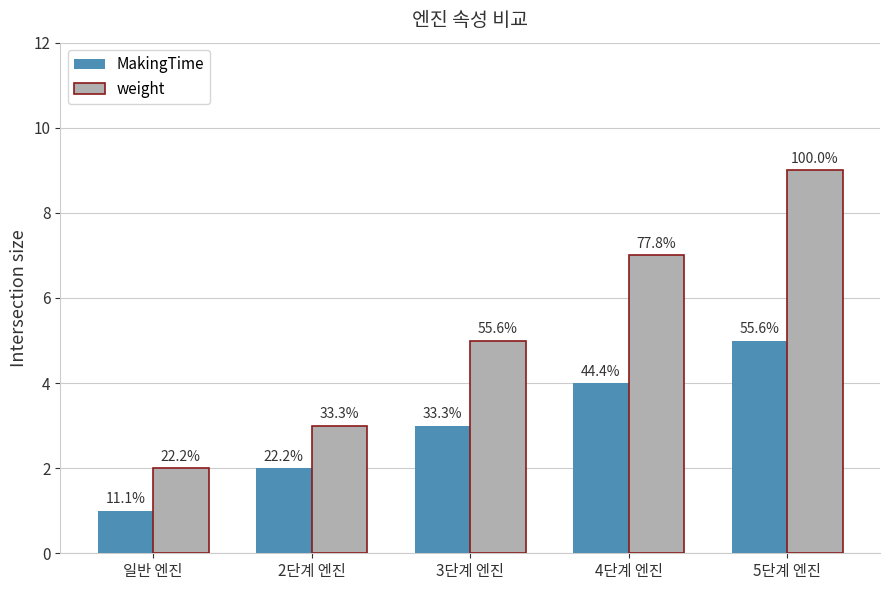

Are the bars grouped side by side (vs. stacked)?

Yes